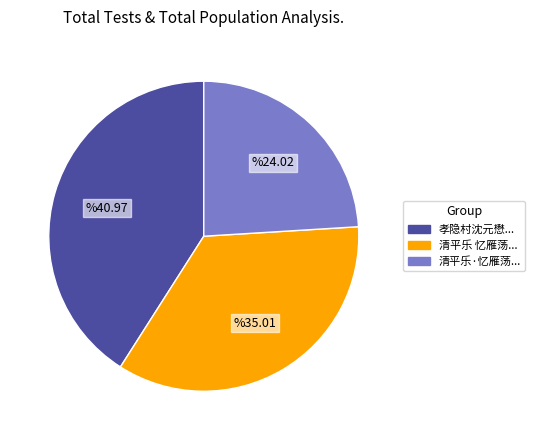

True or false: 清平乐 忆雁荡... accounts for 30% of the total.

False